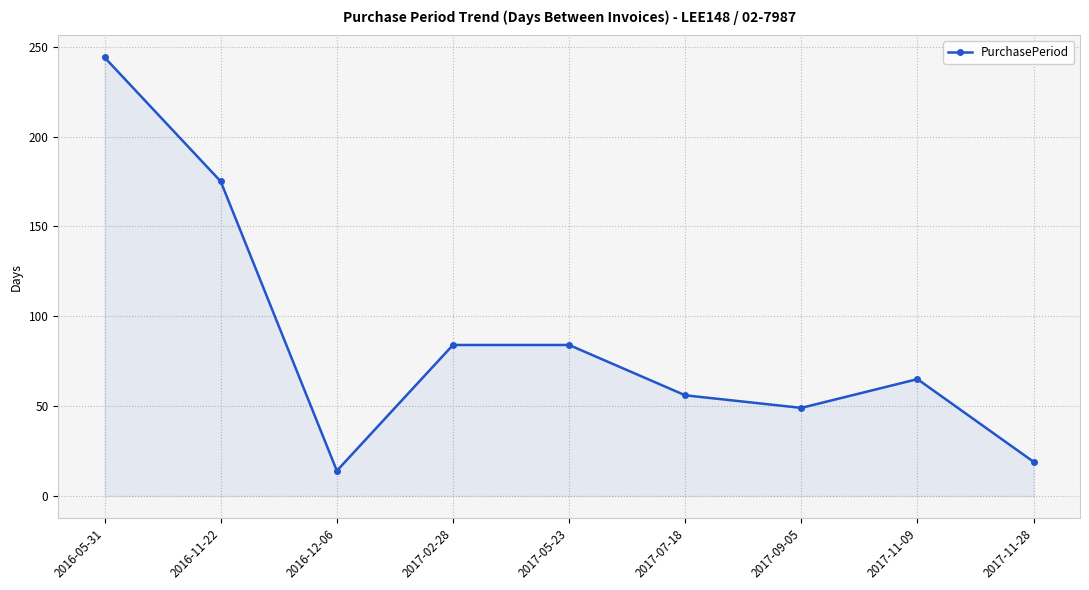

What is the maximum value shown in the chart?

244